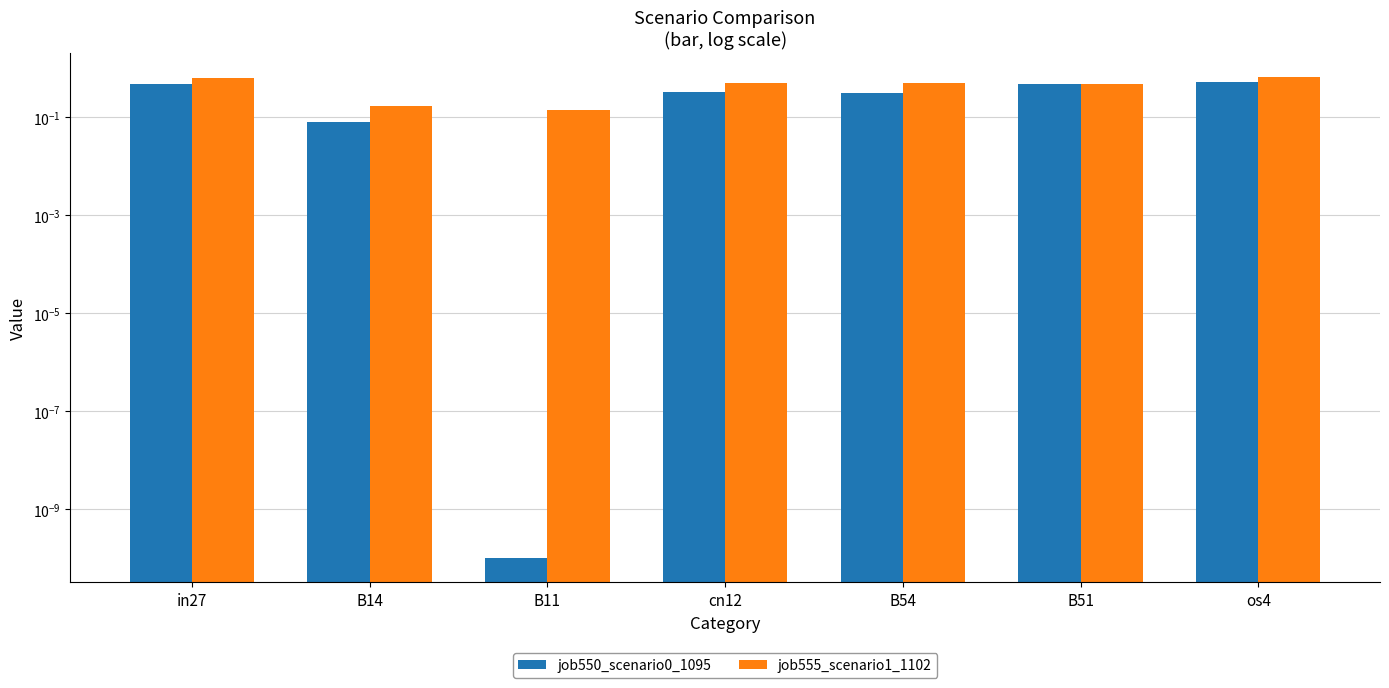

Reading left to right, list all the values displayed in this chart.

job550_scenario0_1095: 0.5	0.1	0.0	0.3	0.3	0.5	0.5
job555_scenario1_1102: 0.6	0.2	0.1	0.5	0.5	0.5	0.7